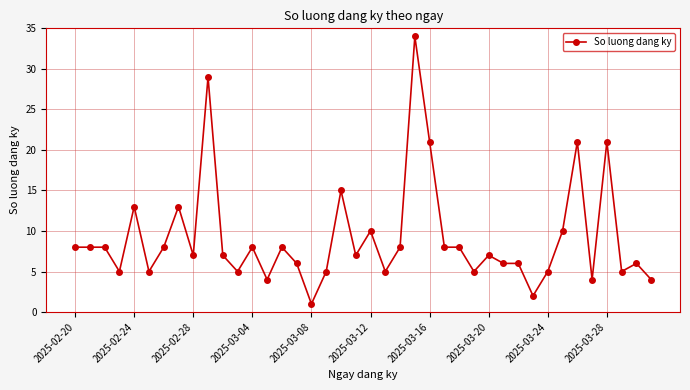

What is the maximum value shown in the chart?

34